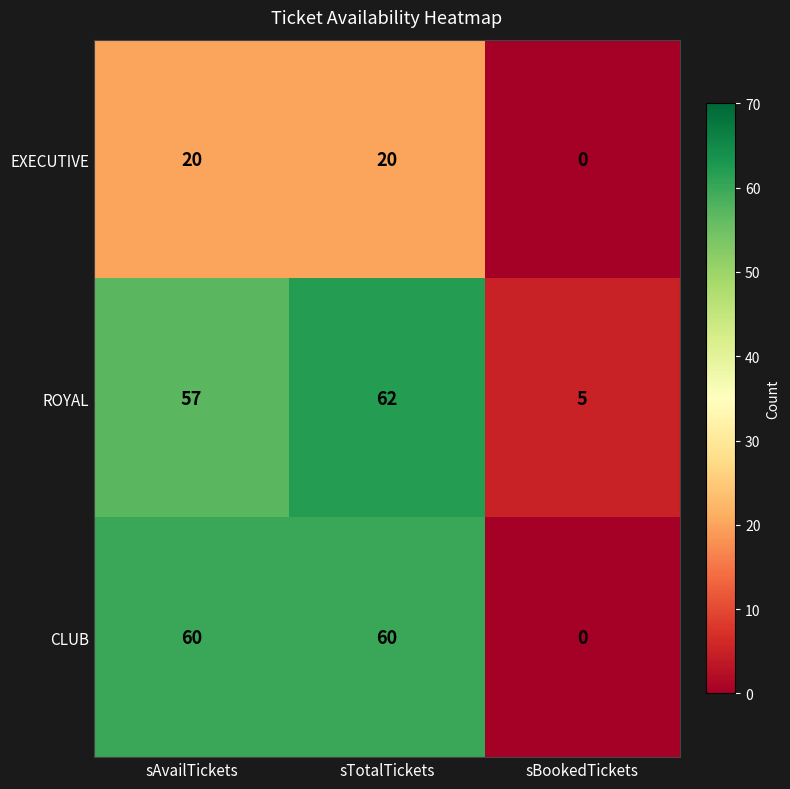

Which label corresponds to the largest value in the chart?

sTotalTickets